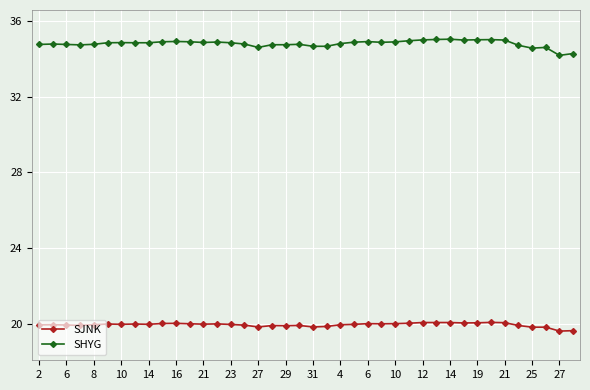

What are all the series names shown in the legend?

SJNK, SHYG